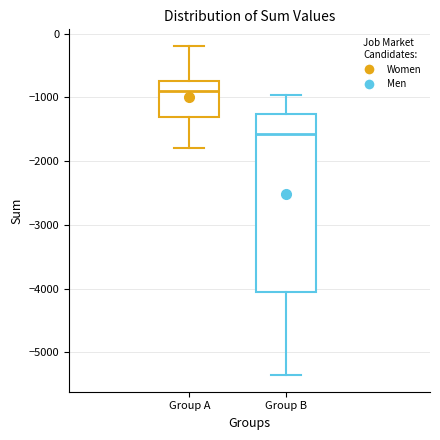

Where does the median line of the box for Group A sit on the y-axis? The values are not printed on the chart, so give them approximately, as read against the axis.

-900